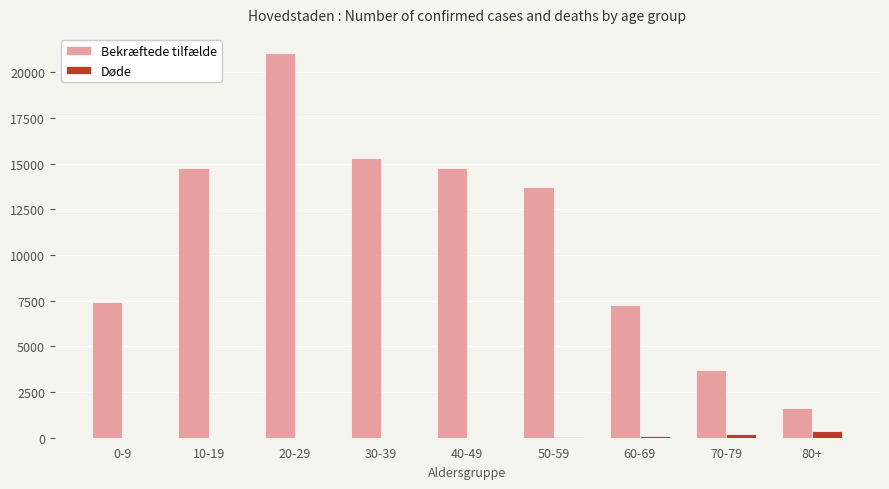

What is the sum of all Bekræftede tilfælde values?

99617